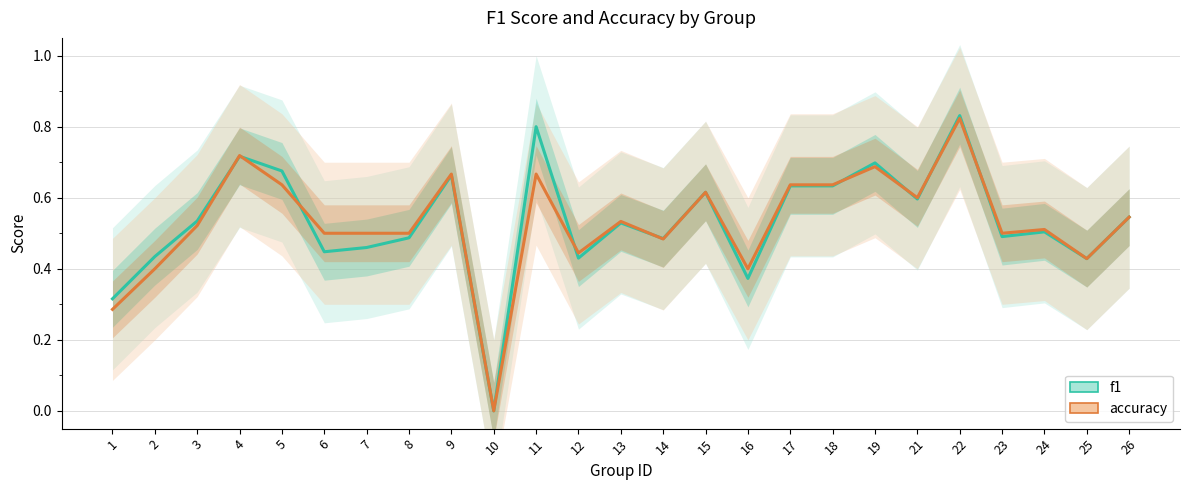

What is the greatest value displayed?

0.8